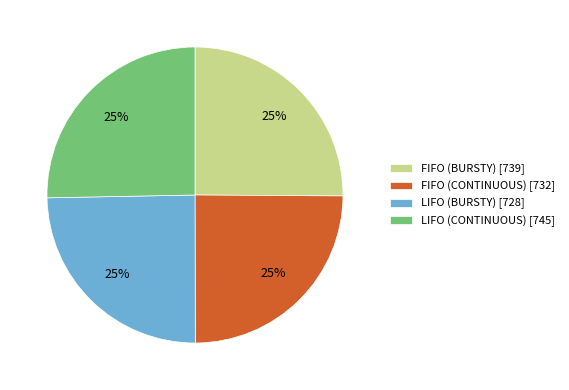

How many segments does this pie chart have?

4